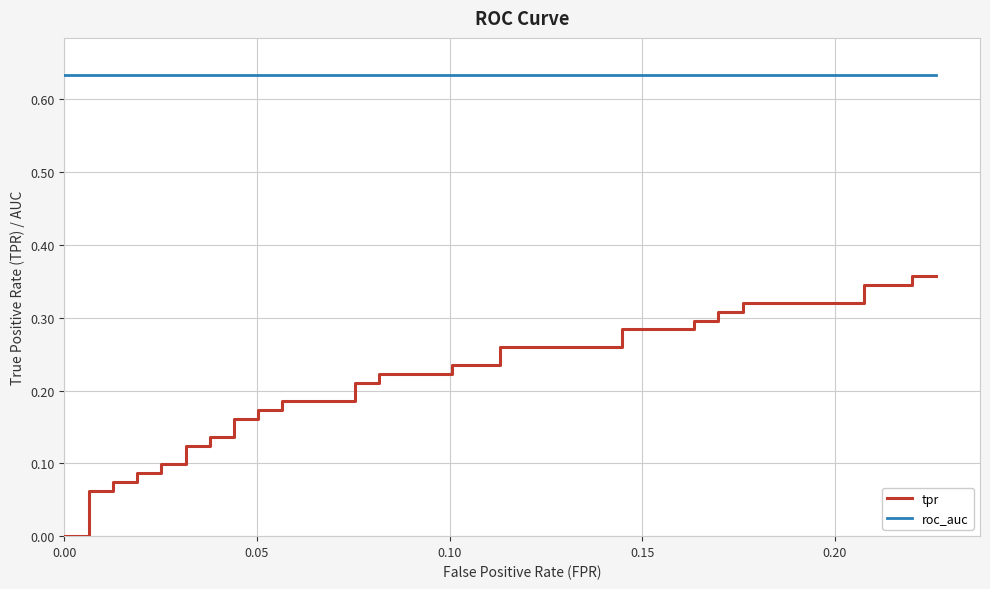

True or false: tpr and roc_auc intersect in this chart.

False